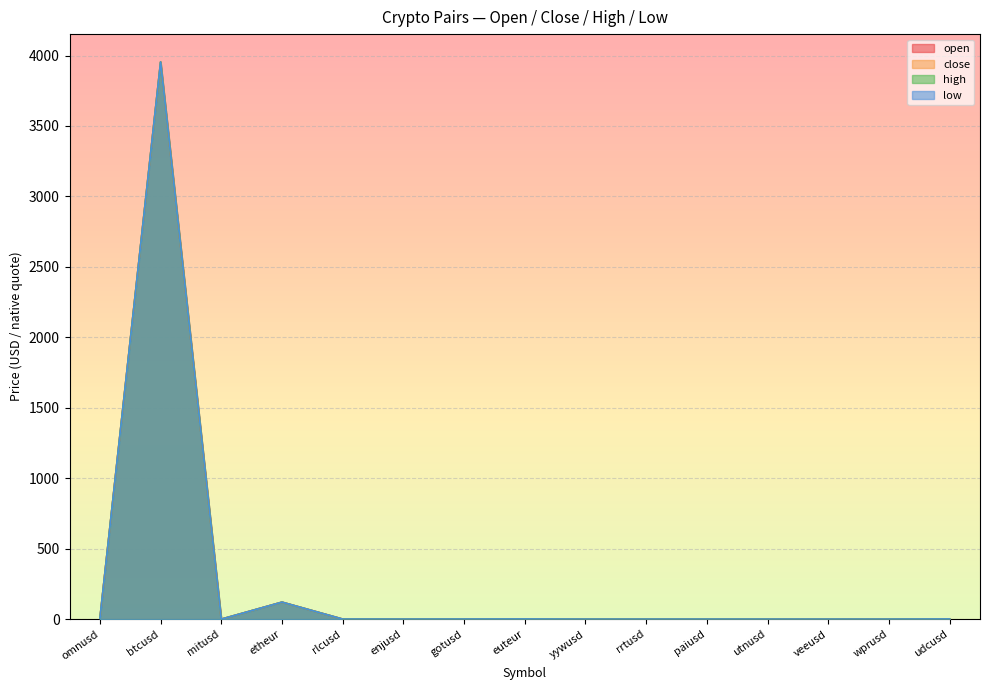

True or false: close and open cross at least once.

False